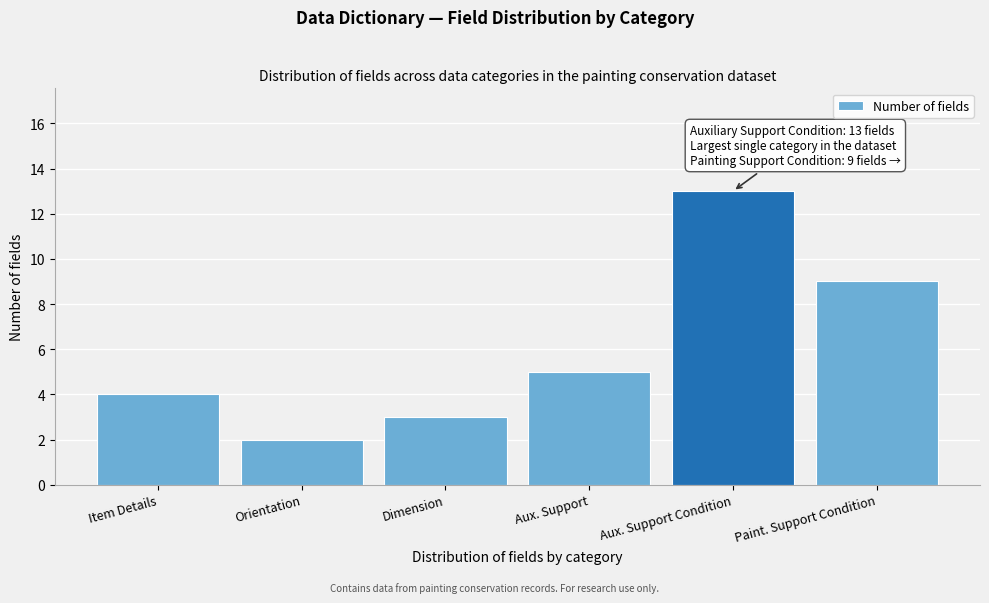

Reading right to left, extract all data points from this chart.

9	13	5	3	2	4